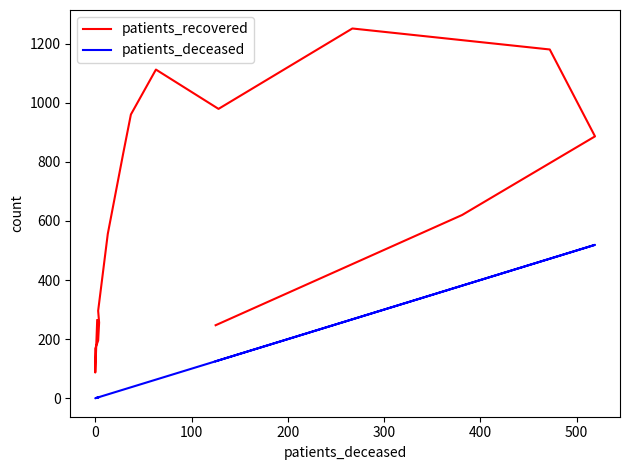

How many values in the patients_recovered series exceed 620?

7